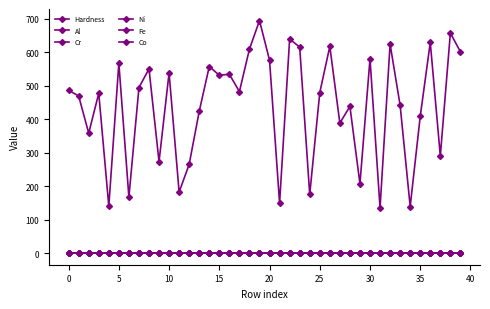

At which category does Co reach its first local peak?

5